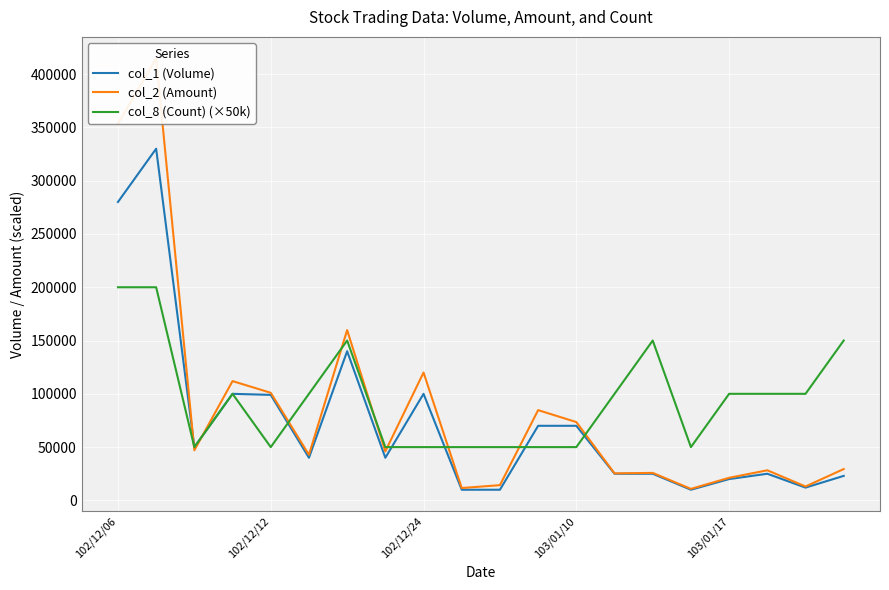

How many times do col_1 (Volume) and col_2 (Amount) cross each other?

2